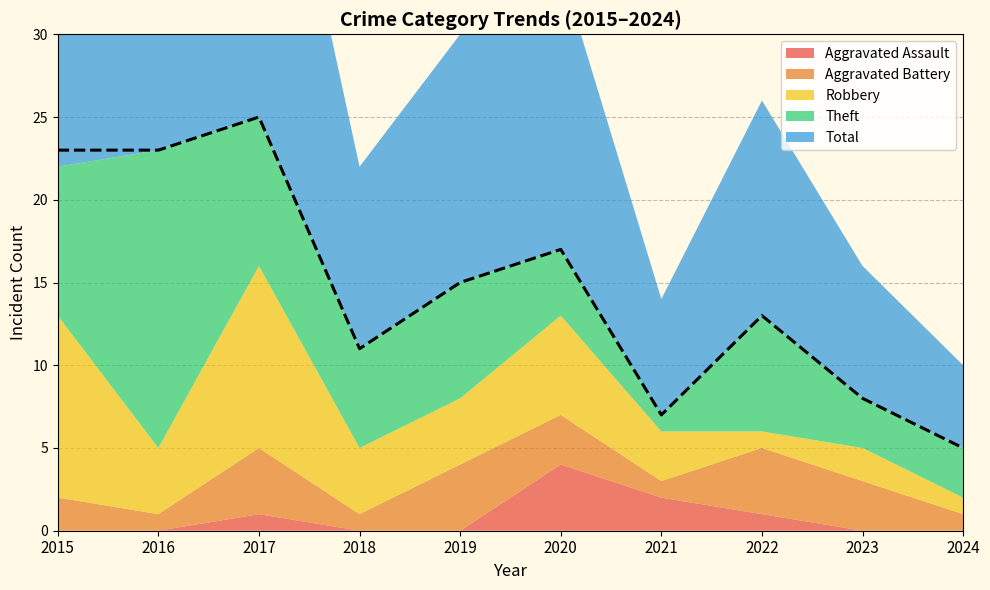

Between 2021 and 2024, which series saw the biggest shift?

Aggravated Assault